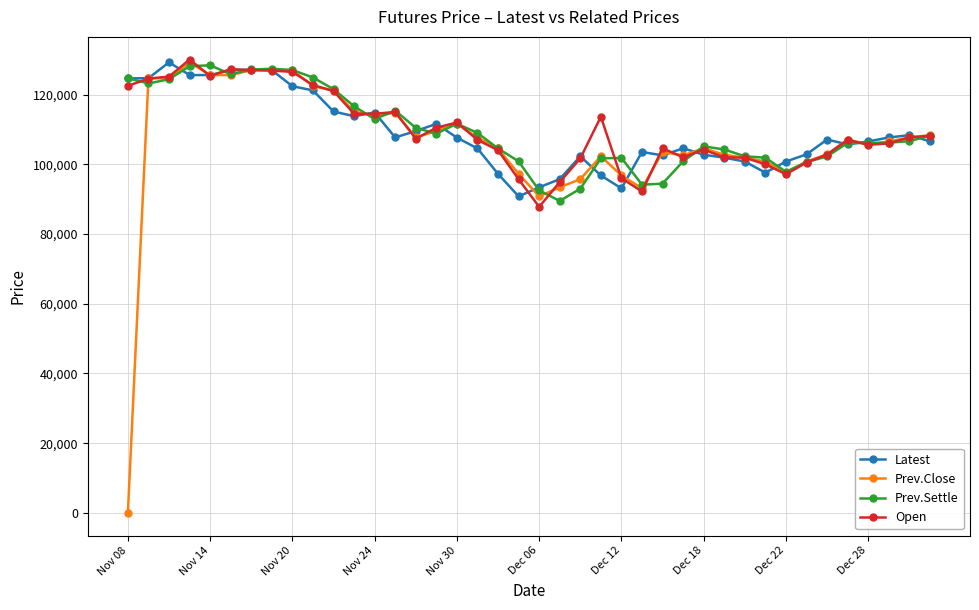

True or false: Prev.Close has more than 1 interior local peaks.

True